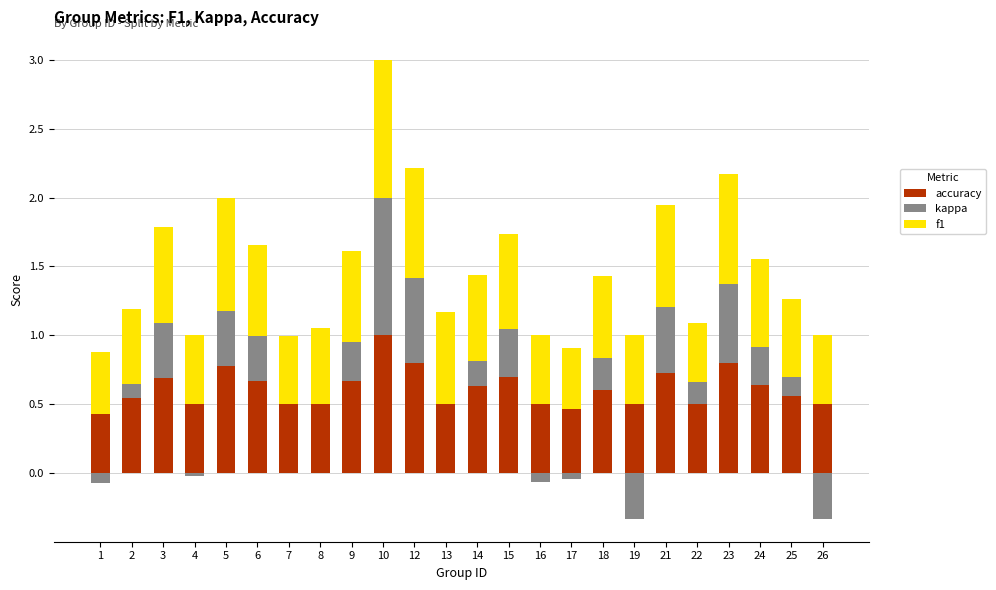

At 10, list the series in order from largest to smallest.

accuracy, kappa, f1